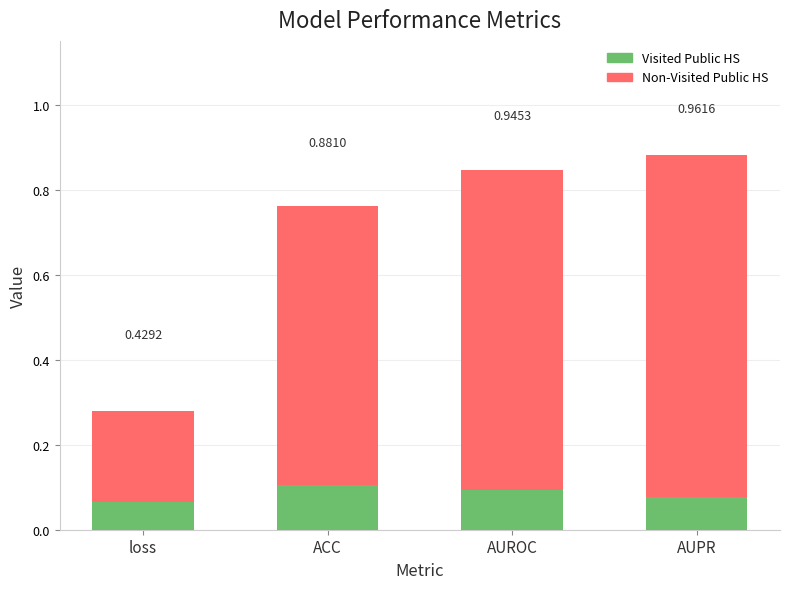

What is the total value across all series at AUPR?

1.0